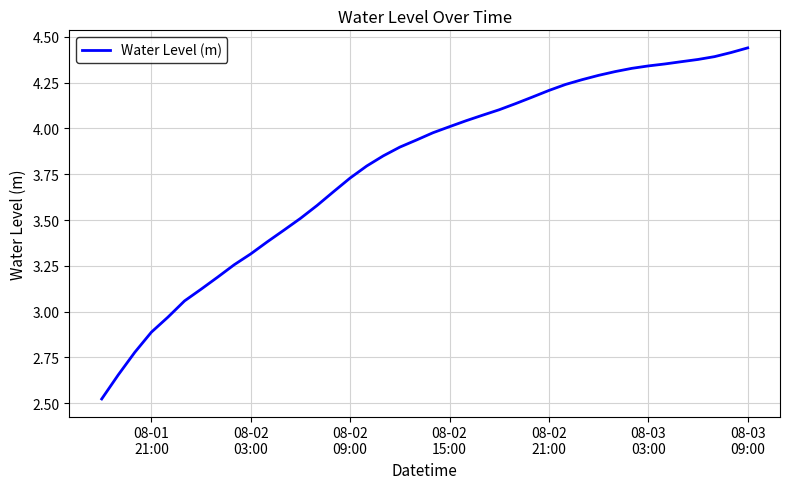

What is the difference between the maximum and minimum values?

1.9